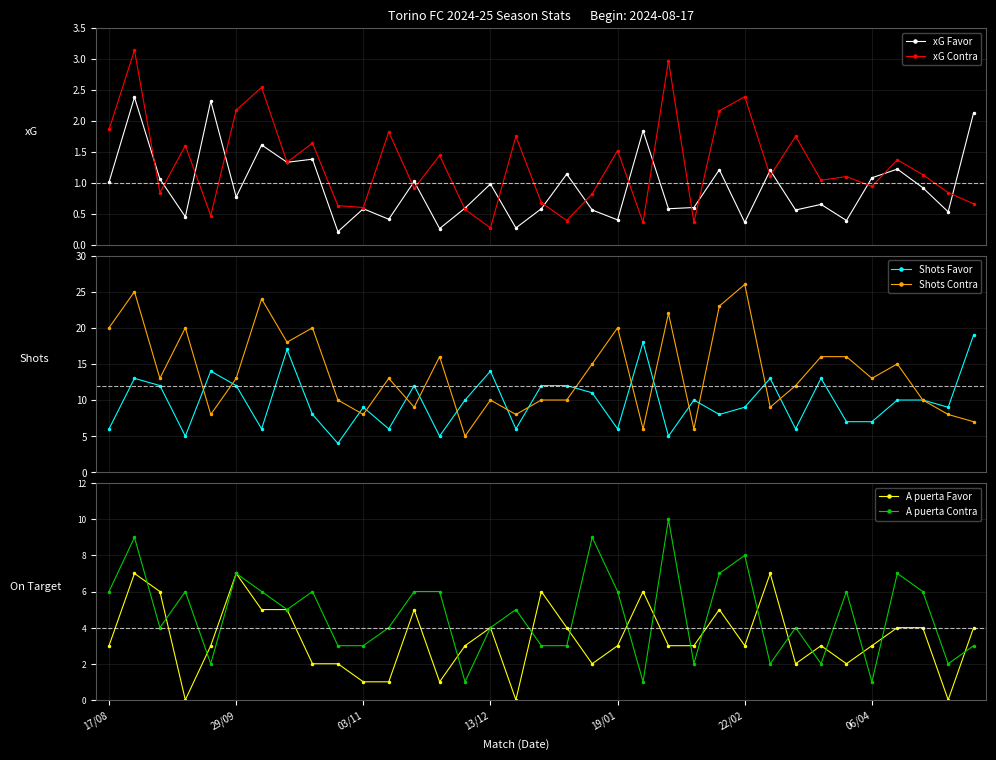

What is the difference between the highest and lowest values at 26?

11.9